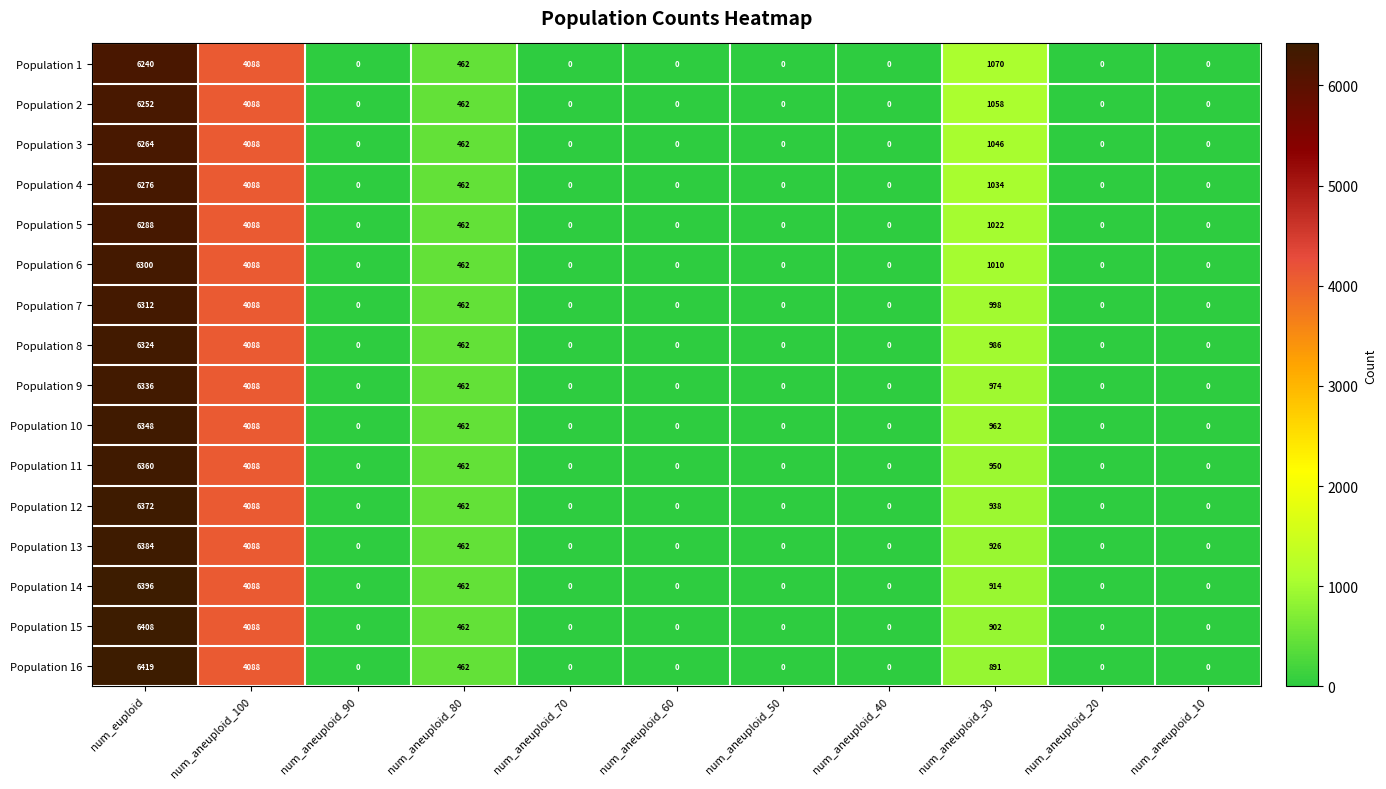

What is the highest value of the Population 1 series?

6240